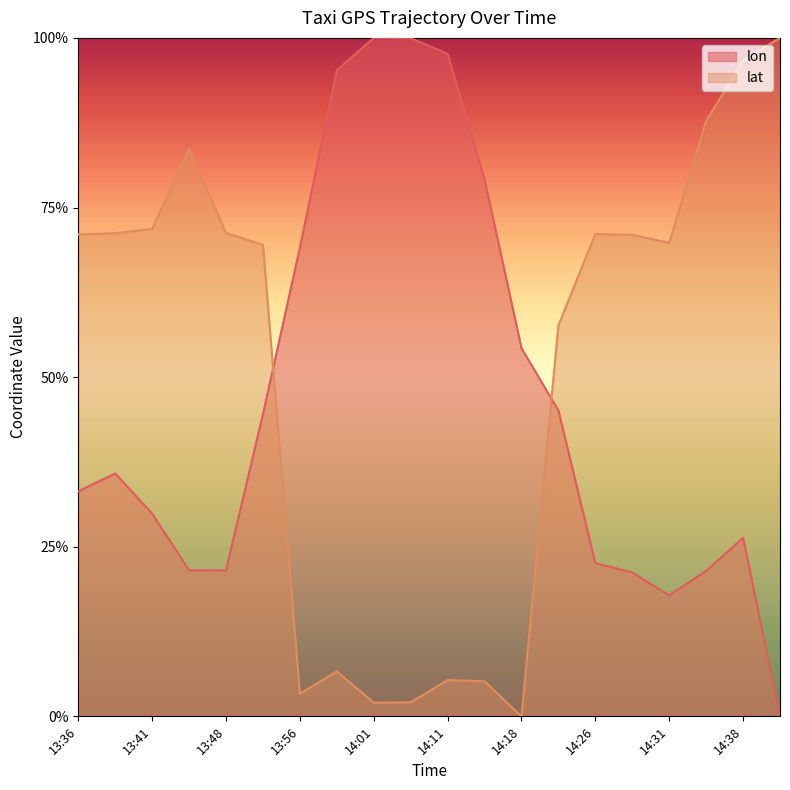

List the series in order of their overall mean, lowest first.

lon, lat